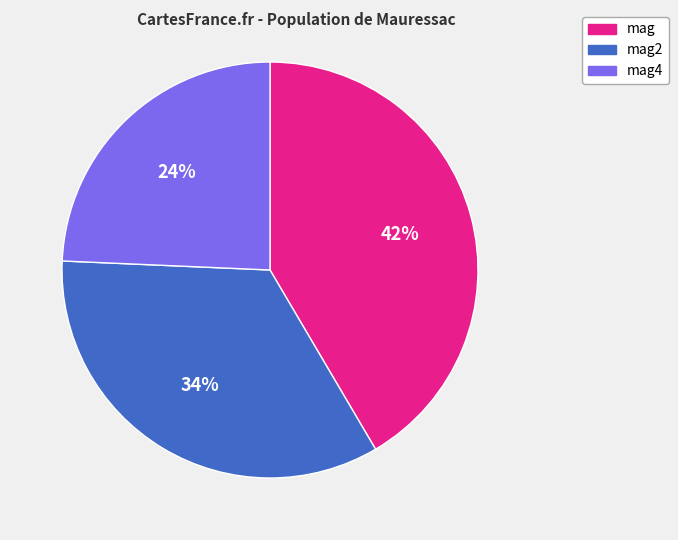

Combined, do mag and mag2 account for over 50%?

Yes